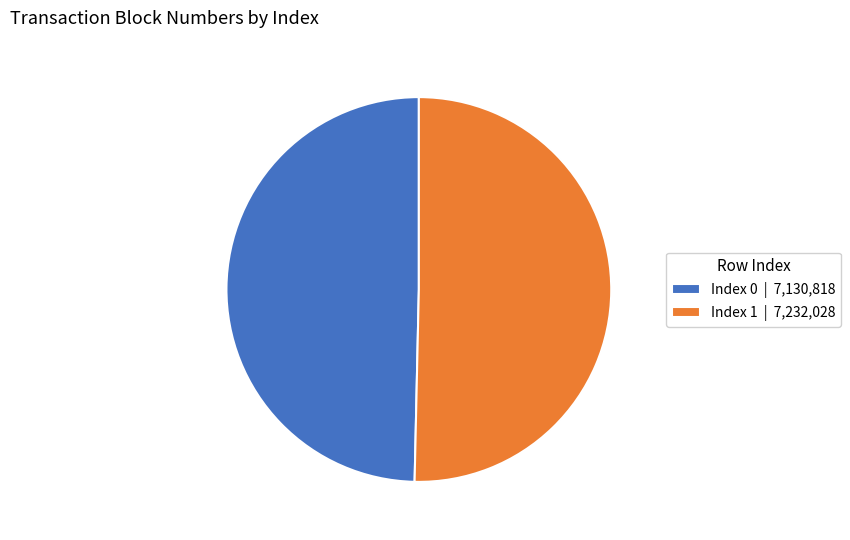

The Index 1 | 7,232,028 slice represents 62% of the pie. True or false?

False